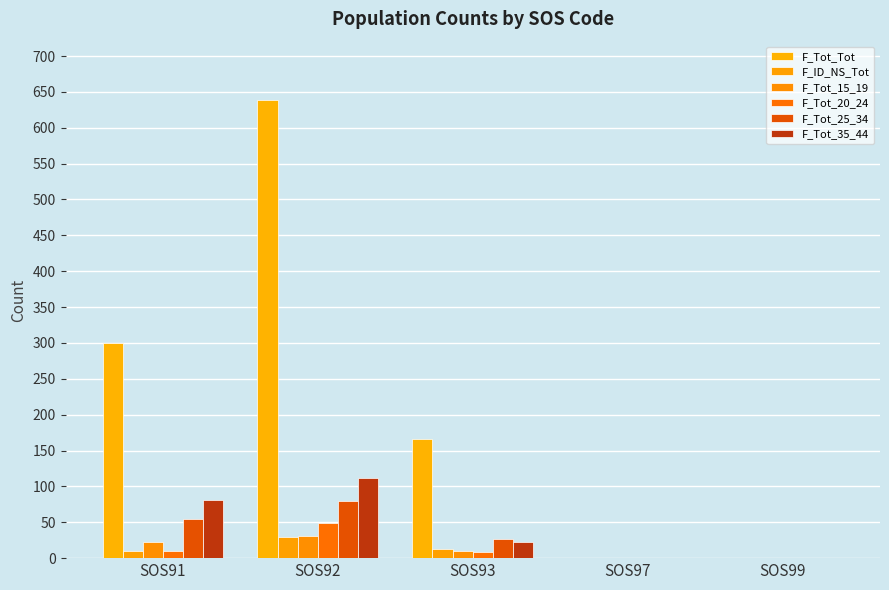

At which category is the sum across all series the highest?

SOS92